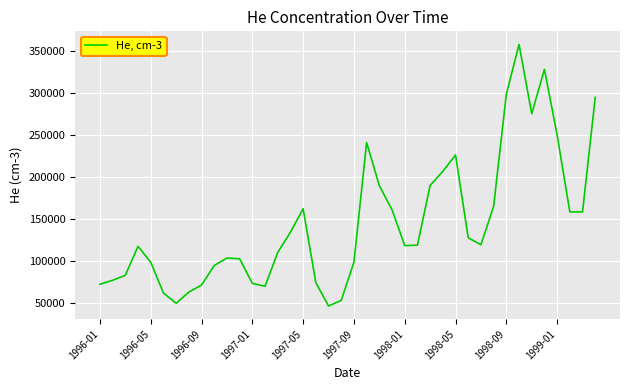

What is the smallest value displayed?

46800